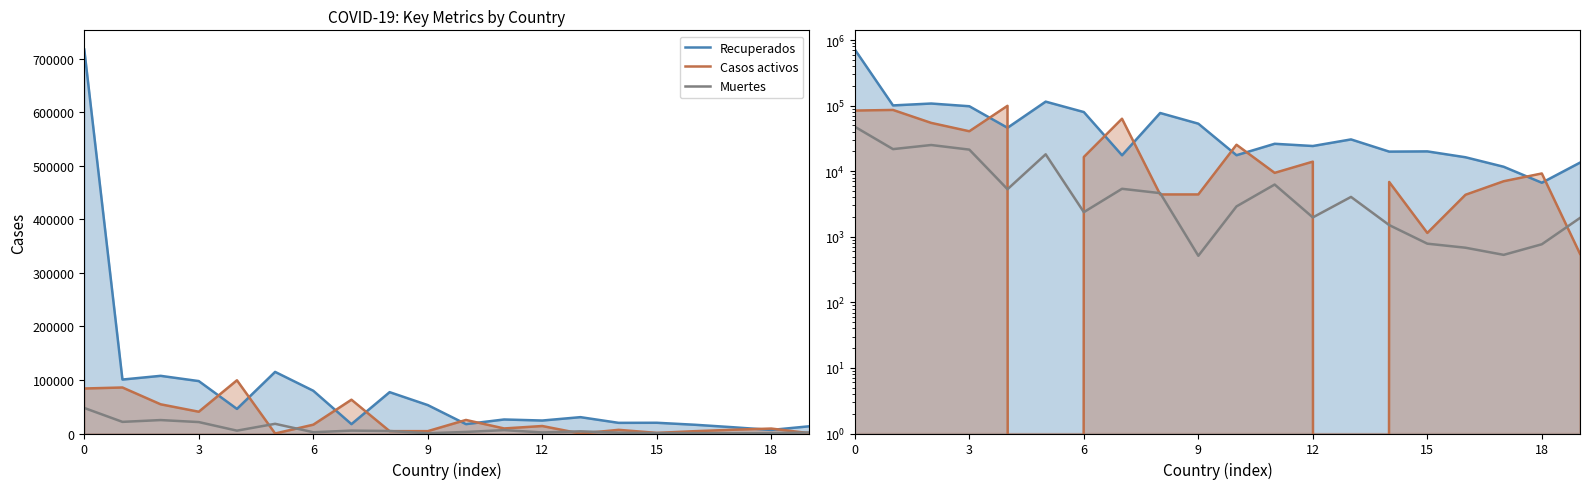

What are all the series names shown in the legend?

Recuperados, Casos activos, Muertes